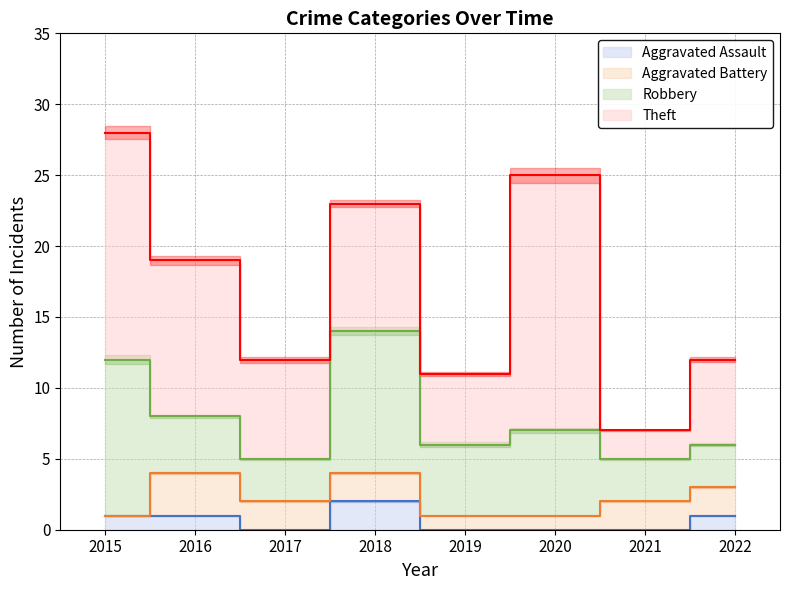

What is the approximate value of Aggravated Assault at 2018?

2